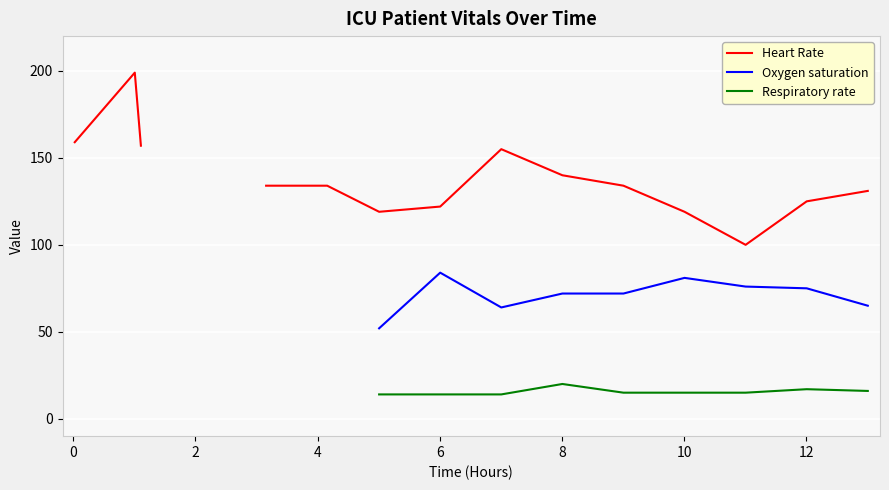

True or false: Heart Rate has more than 1 points higher than both neighbors.

True